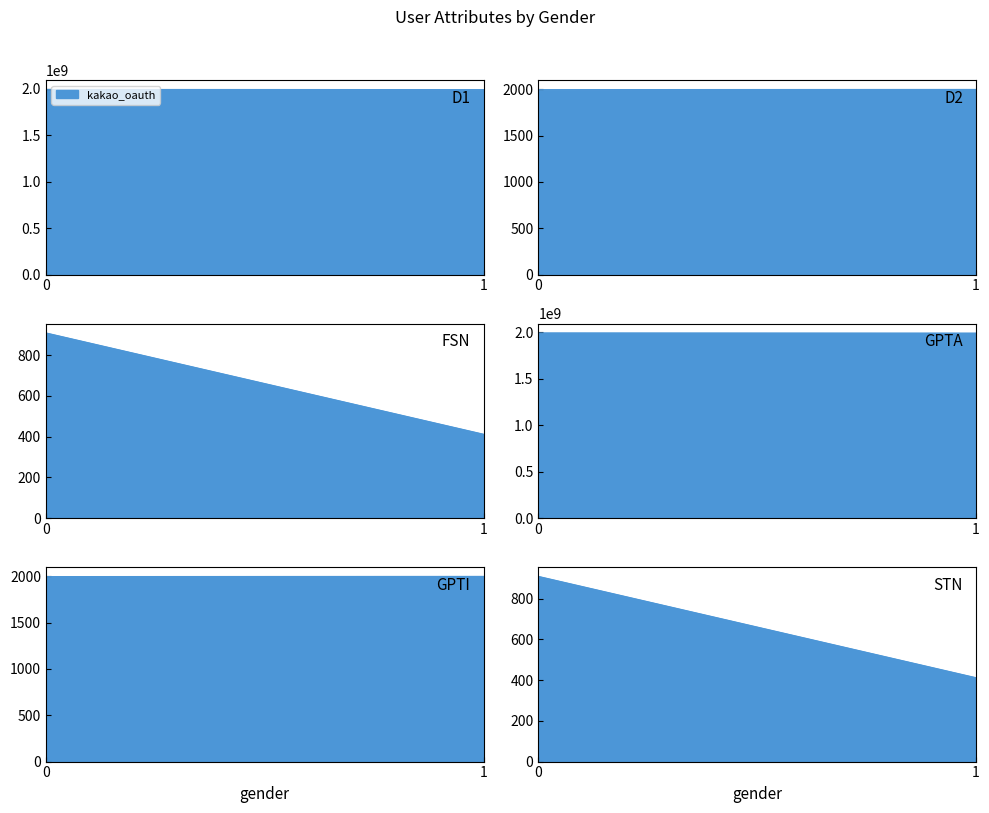

List the labels in order of kakao_oauth value, largest first.

0, 1